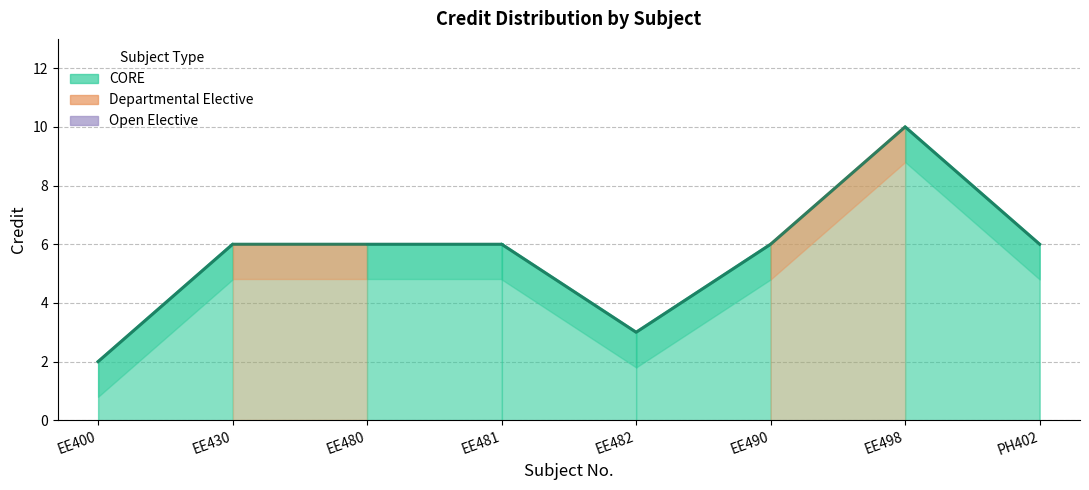

True or false: there are more than 0 points higher than both neighbors.

True